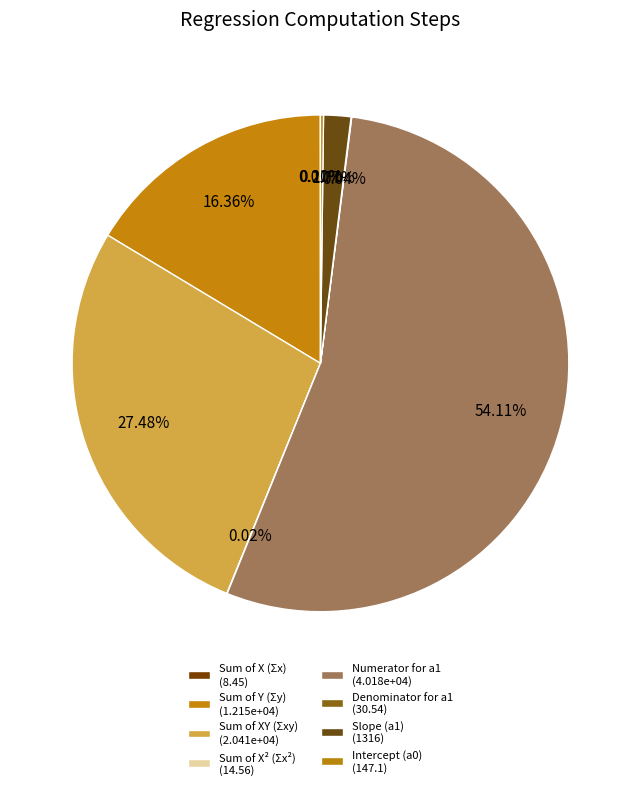

Count the number of slices in the pie.

8